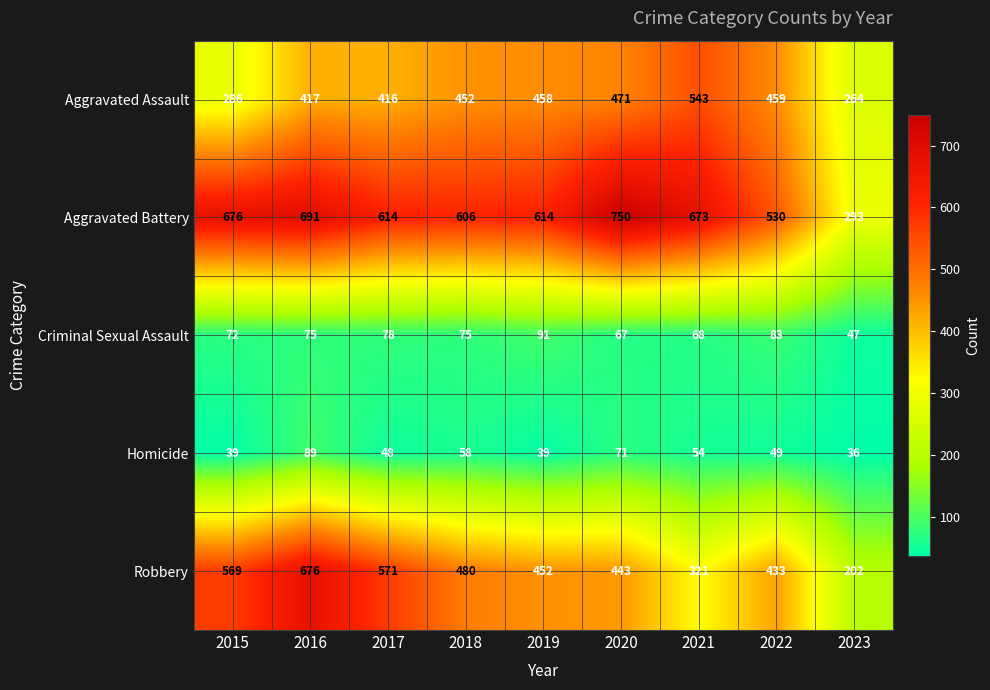

What is the total value across all series at 2023?

842